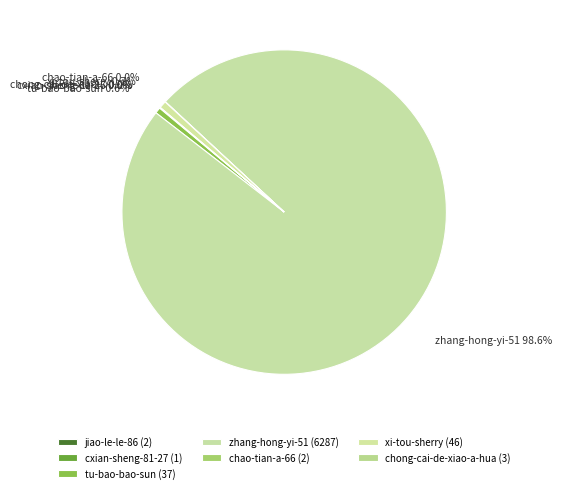

What is the ratio of the value at cxian-sheng-81-27 to the value at chao-tian-a-66?

0.5